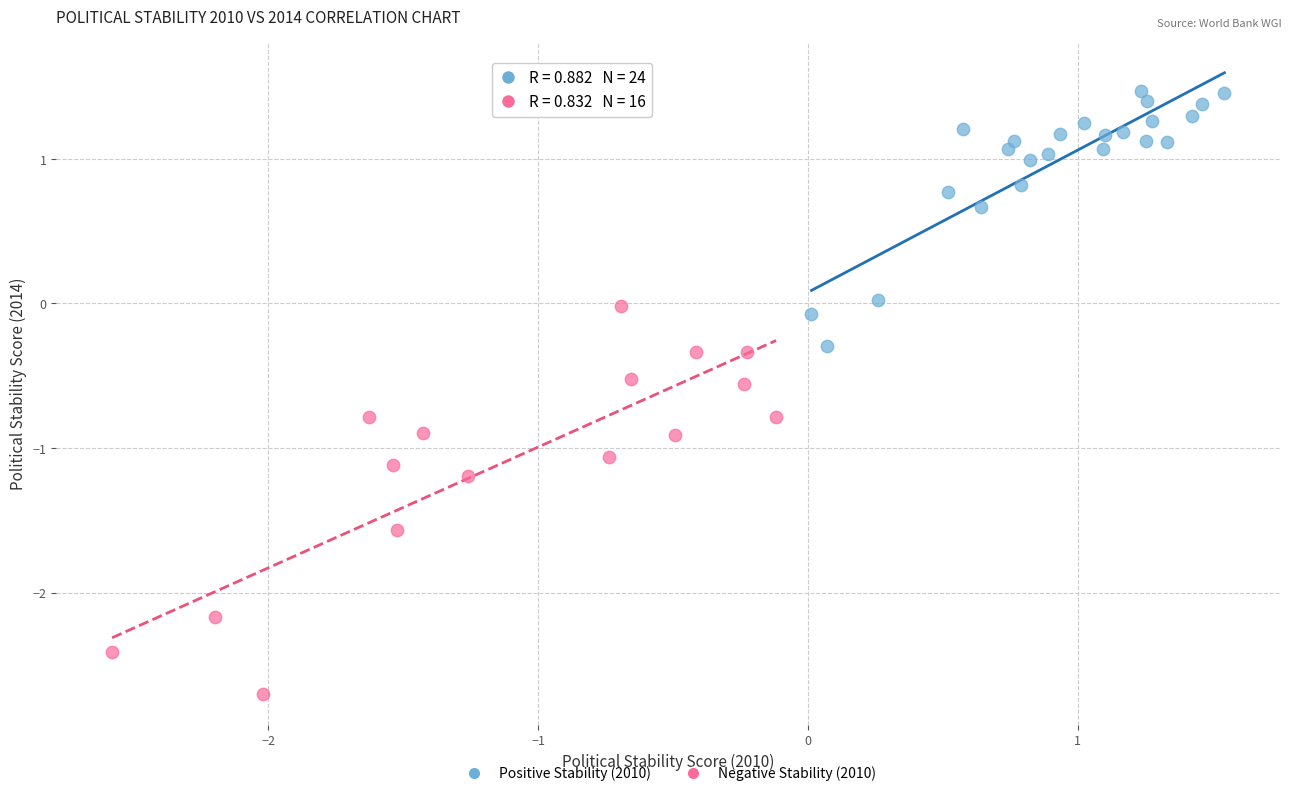

Which series contains the highest Y value?

Positive Stability (2010)